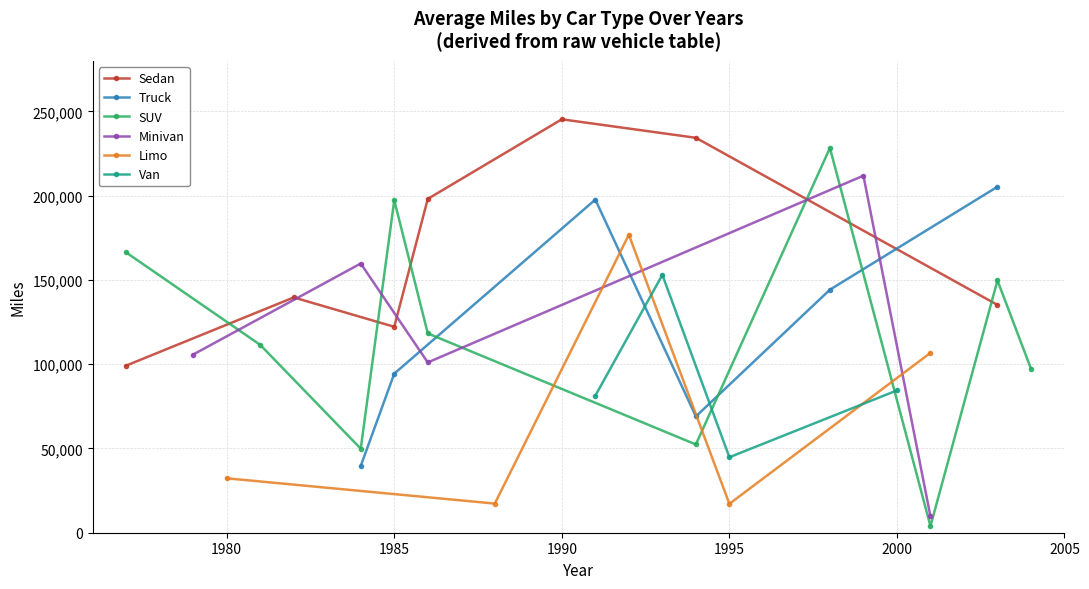

At which category does Minivan reach its first local peak?

1984